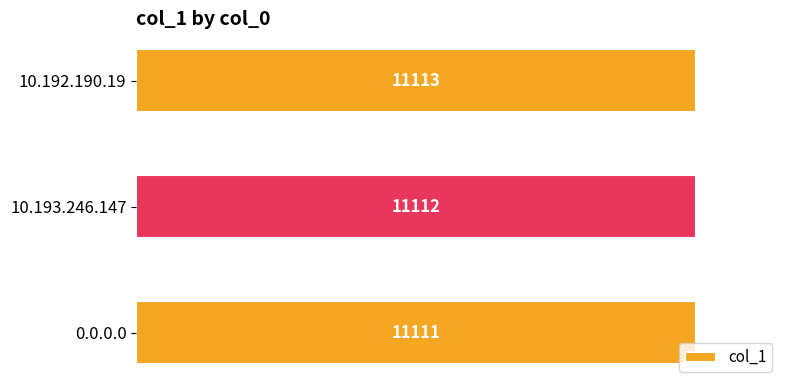

Reading bottom to top, what are all the values shown in this chart?

0.0.0.0=11111	10.193.246.147=11112	10.192.190.19=11113